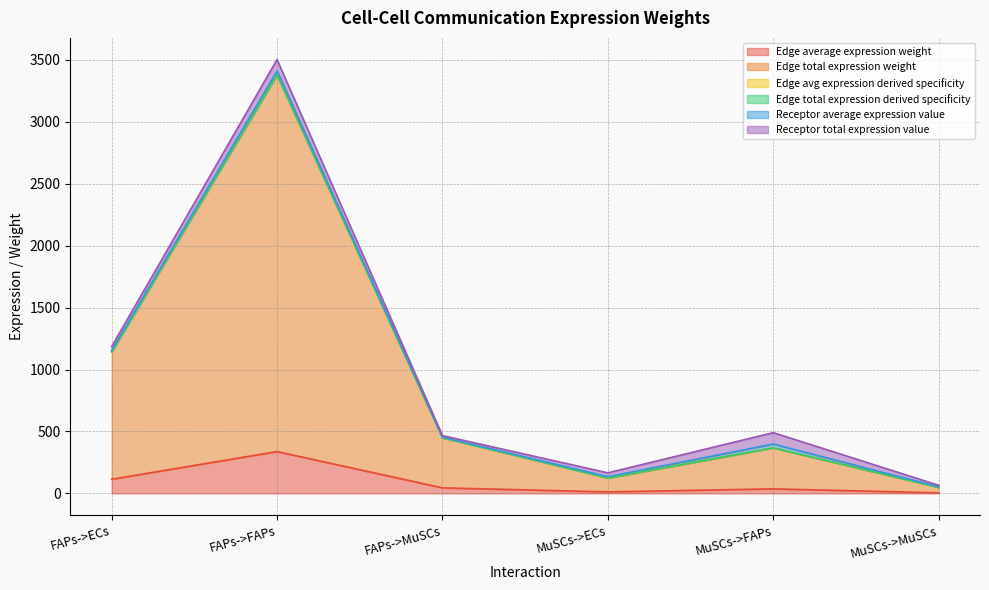

Does the chart have visible grid lines?

Yes